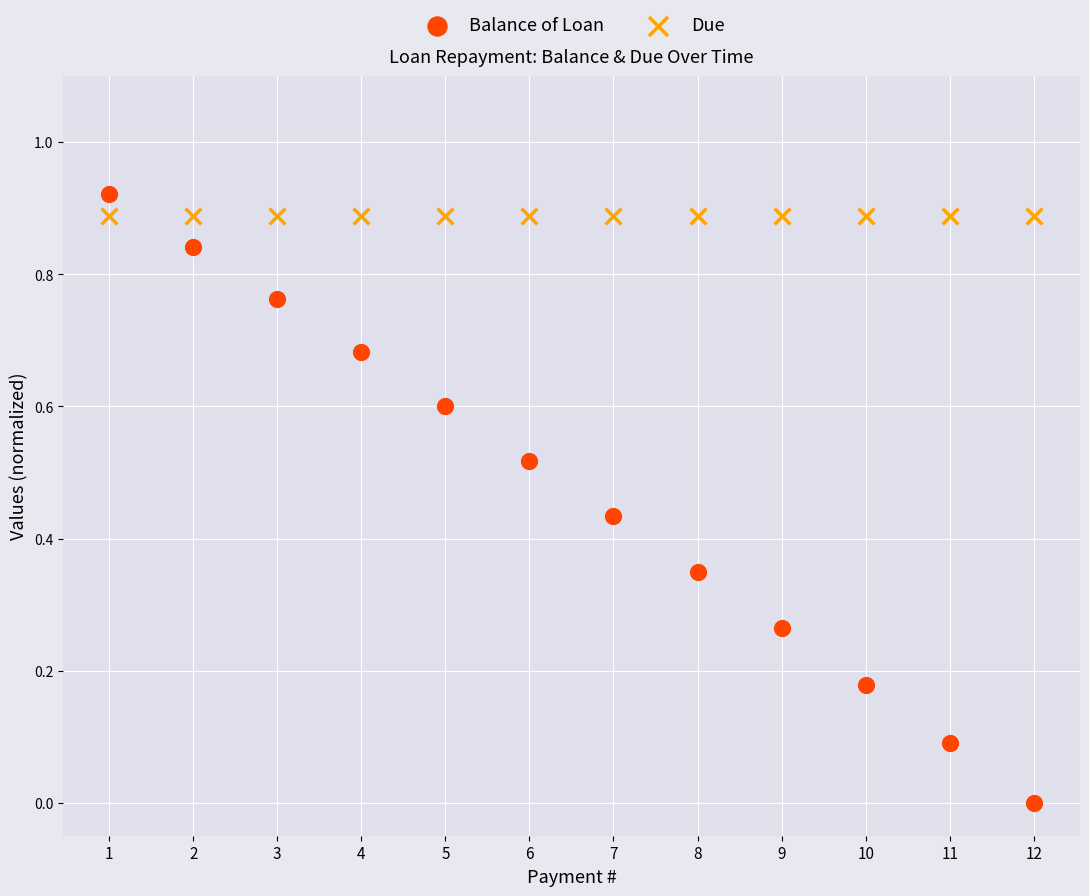

What are all the series names shown in the legend?

Balance of Loan, Due